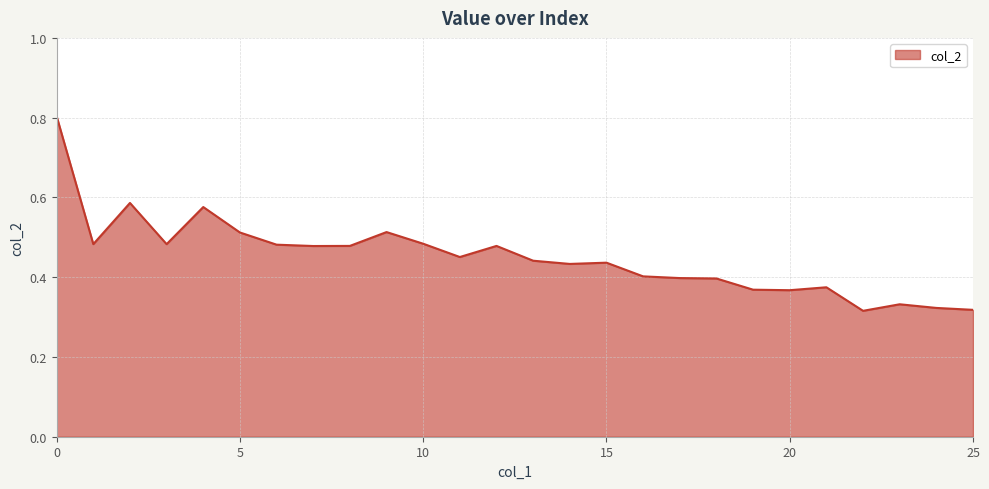

Does the chart have visible grid lines?

Yes